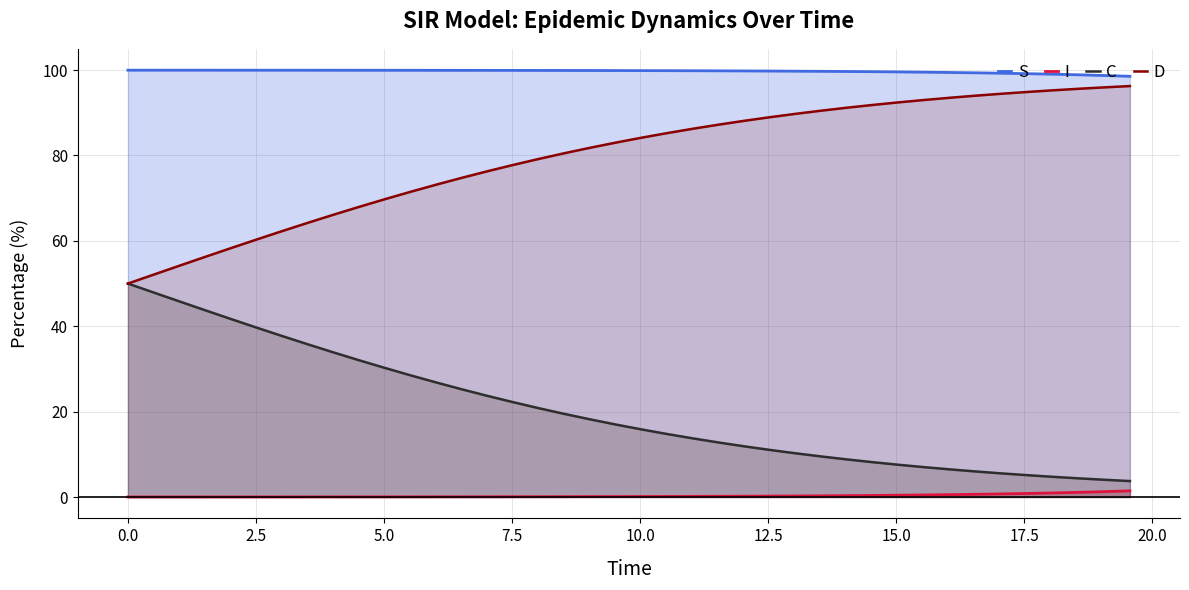

True or false: I and D intersect in this chart.

False